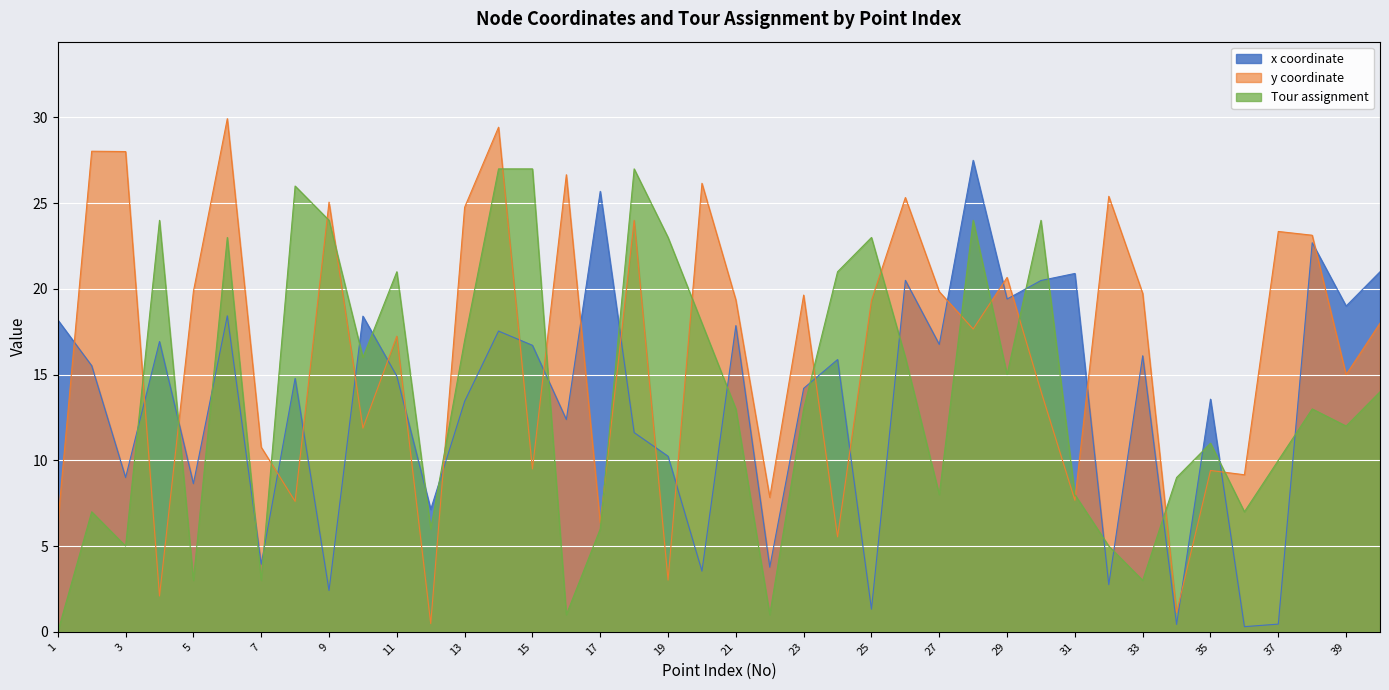

Which series has the largest total across all categories?

y coordinate